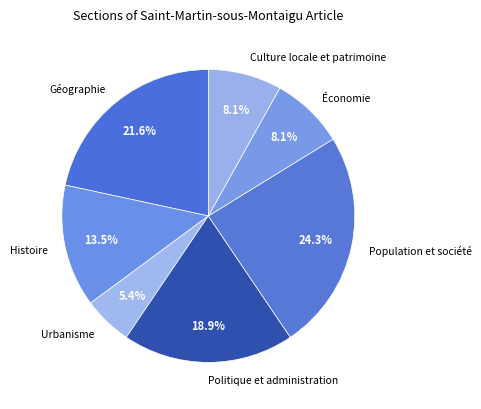

Which slice is the smallest?

Urbanisme